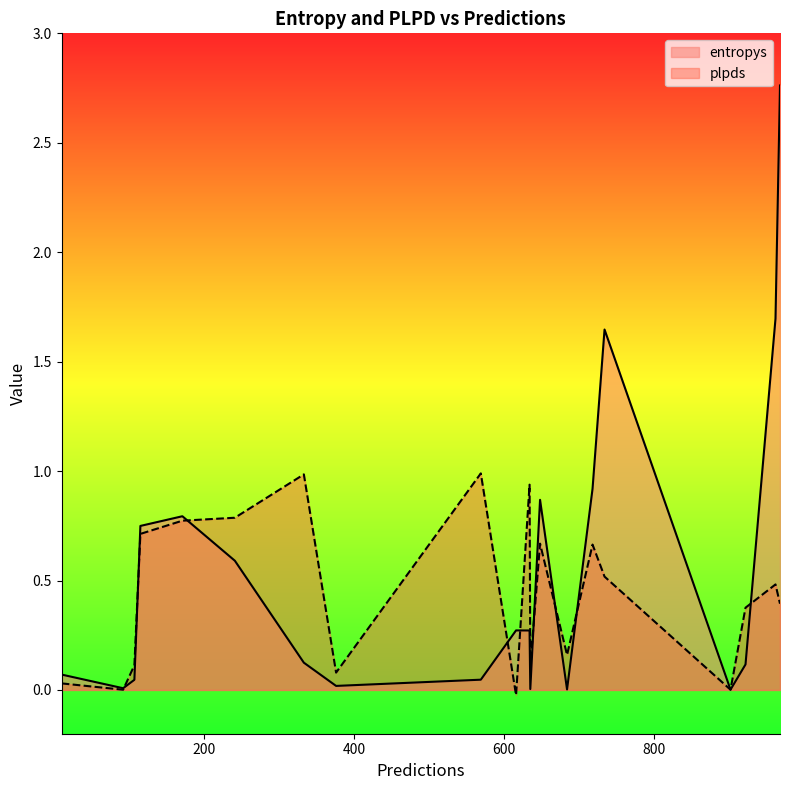

The entropys series shows 0.0 at 107. True or false?

True